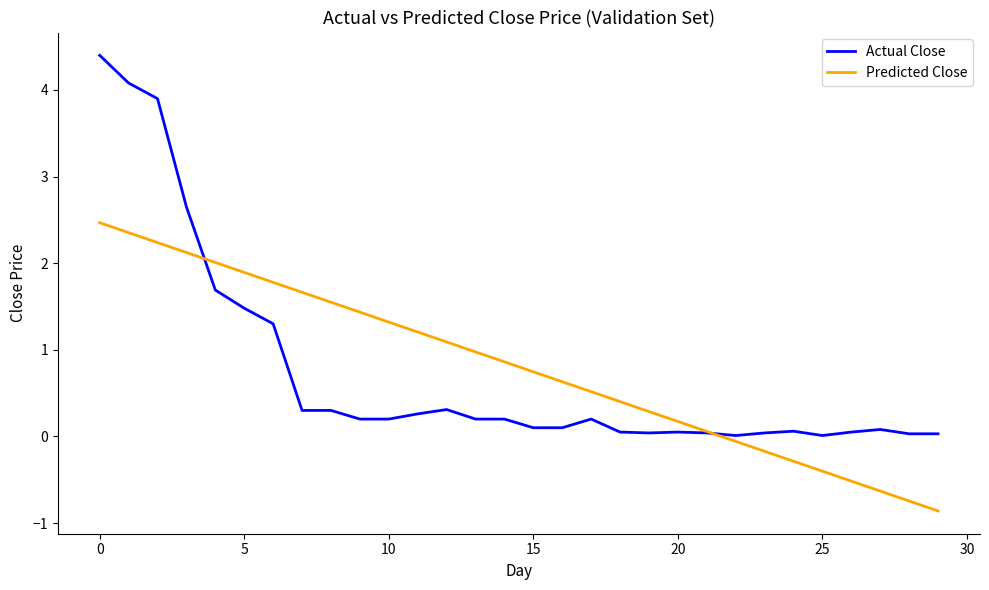

After their last crossing, which series has the higher values: Actual Close or Predicted Close?

Actual Close